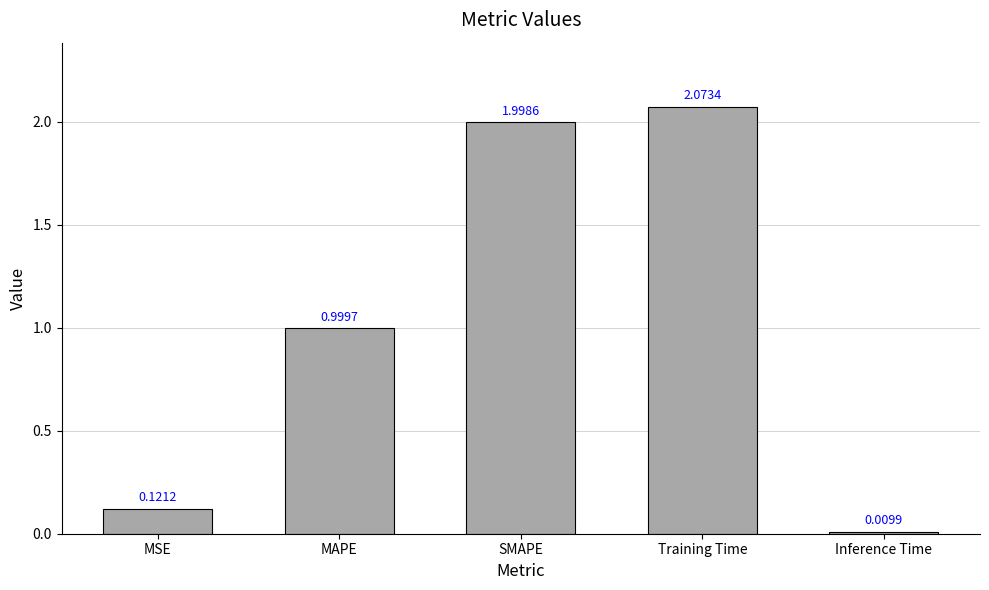

What is the change in value from SMAPE to Training Time?

+0.1